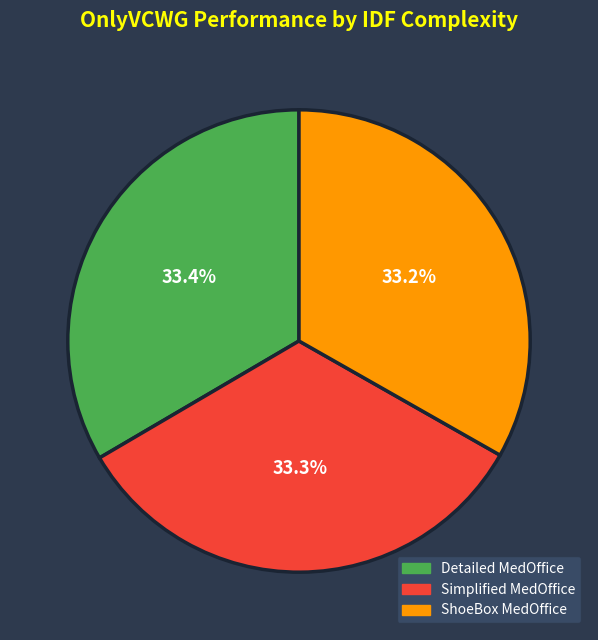

Approximately how many times larger is the value at ShoeBox MedOffice compared to Simplified MedOffice?

1.0